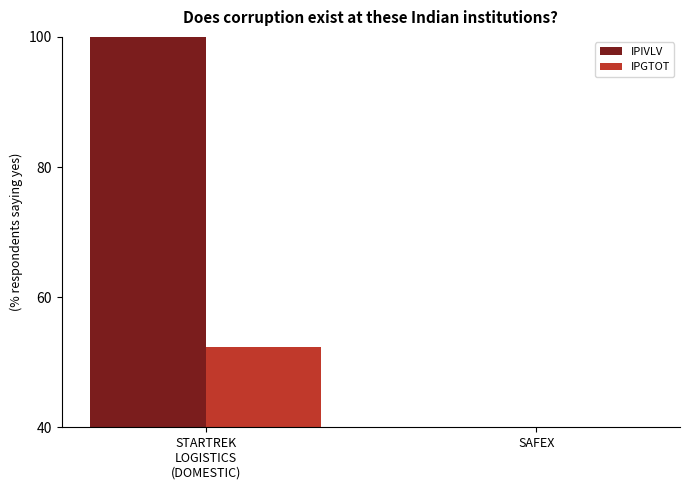

What is the total value across all series at SAFEX?

39.7